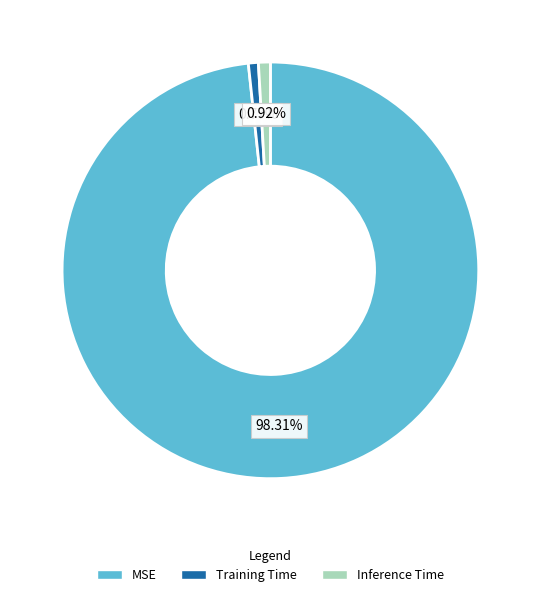

What is the largest slice in the pie chart?

MSE